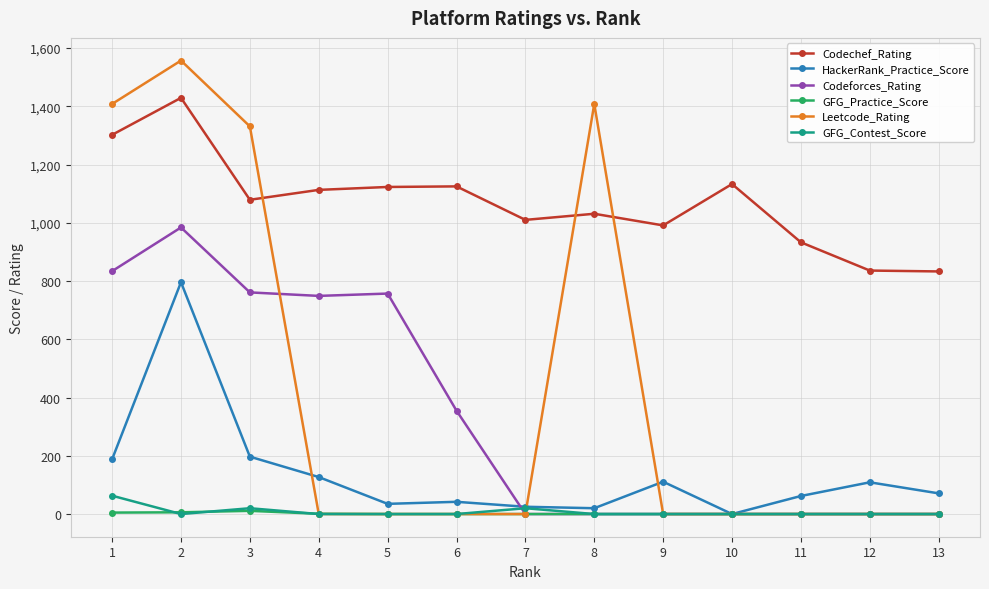

Which series has the largest total across all categories?

Codechef_Rating